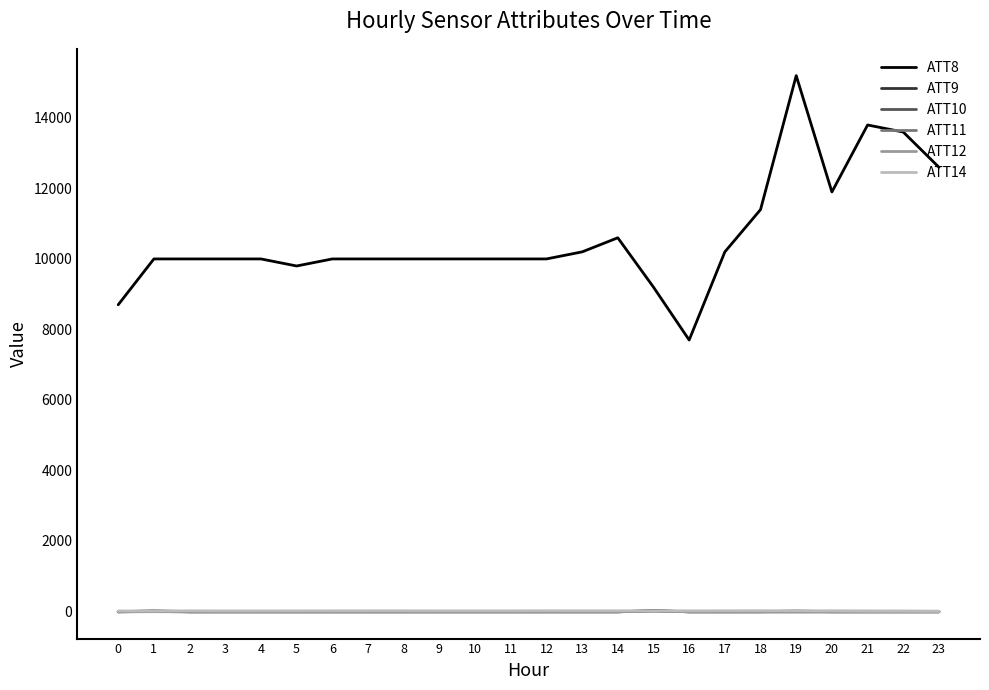

True or false: ATT10 has a value of -10.0 at 3.

True